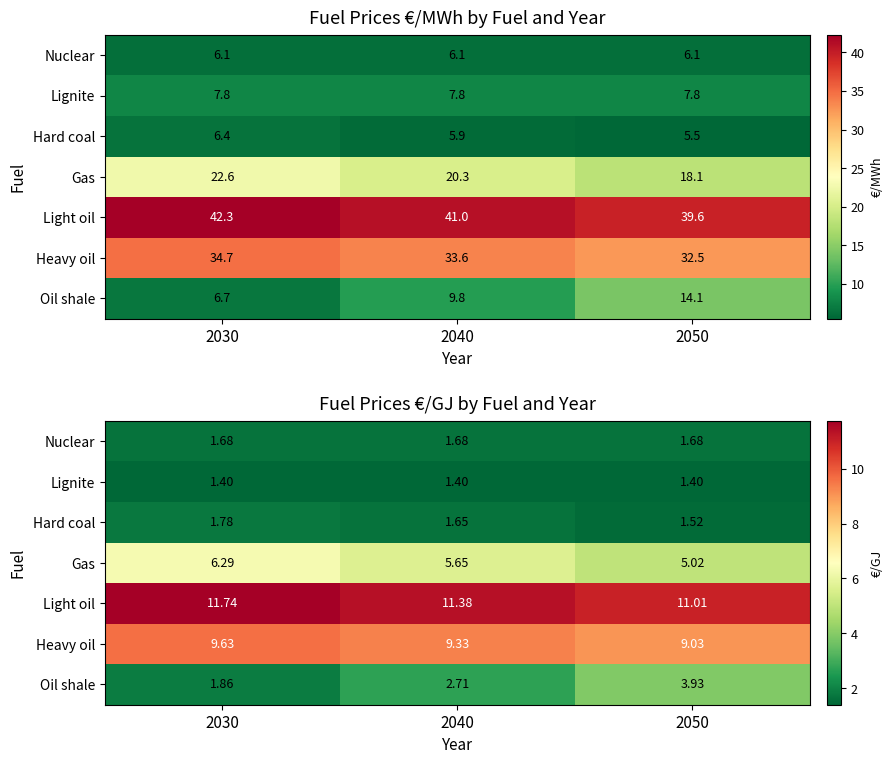

How many data points does each series have?

3